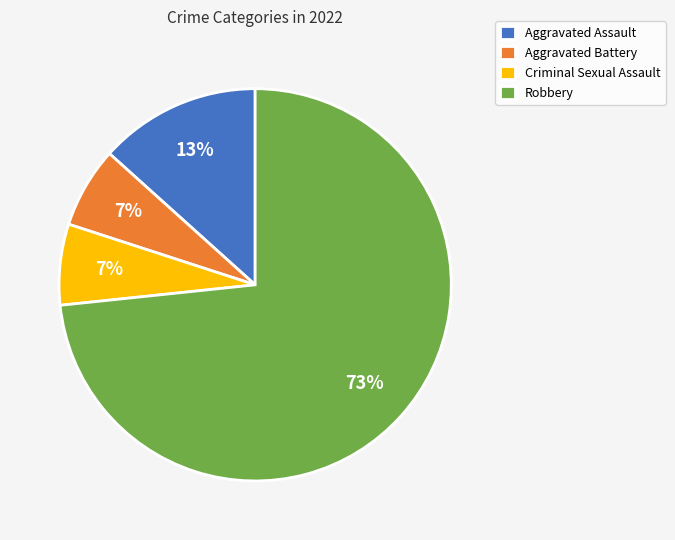

How many segments does this pie chart have?

4